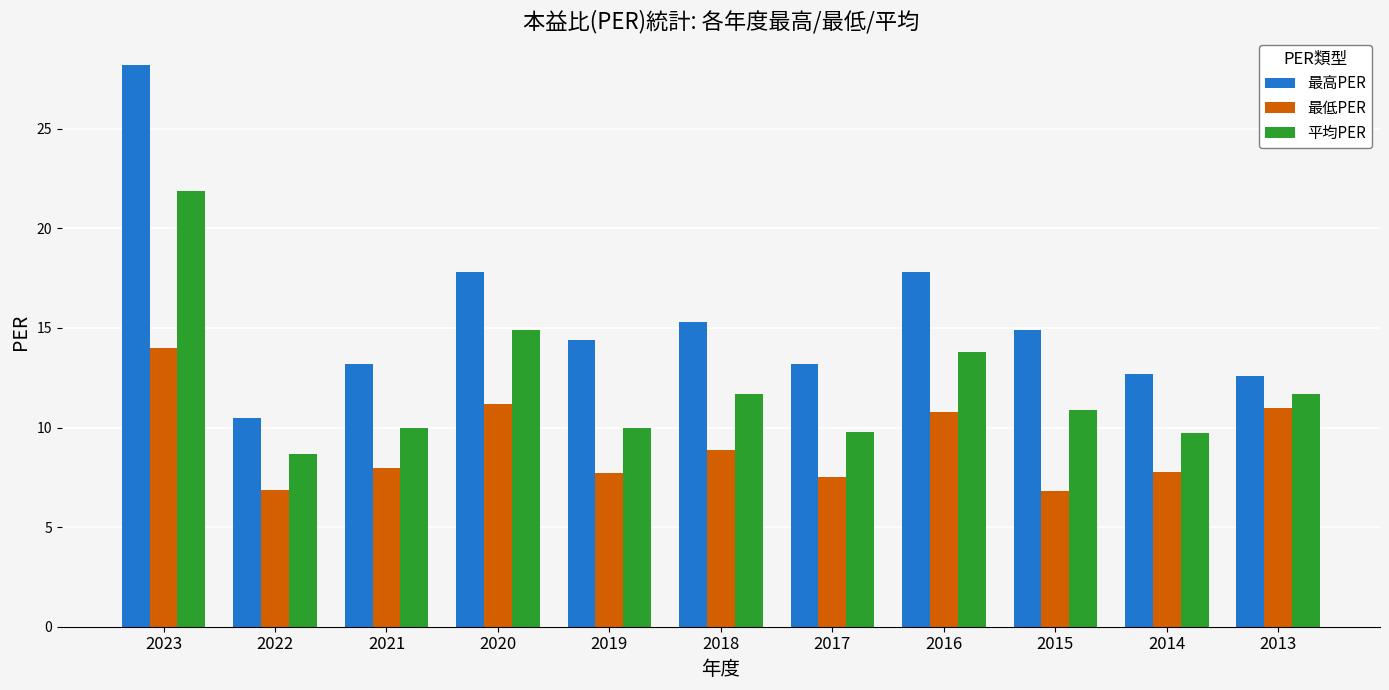

Between 2023 and 2013, which series saw the biggest shift?

最高PER